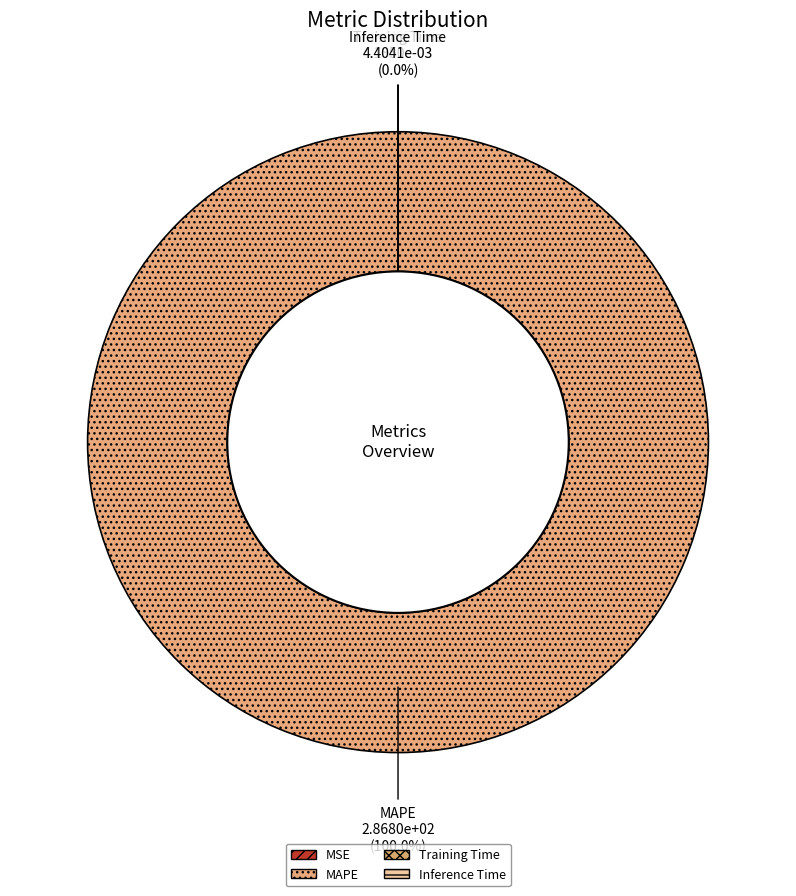

How many slices are in this pie chart?

4